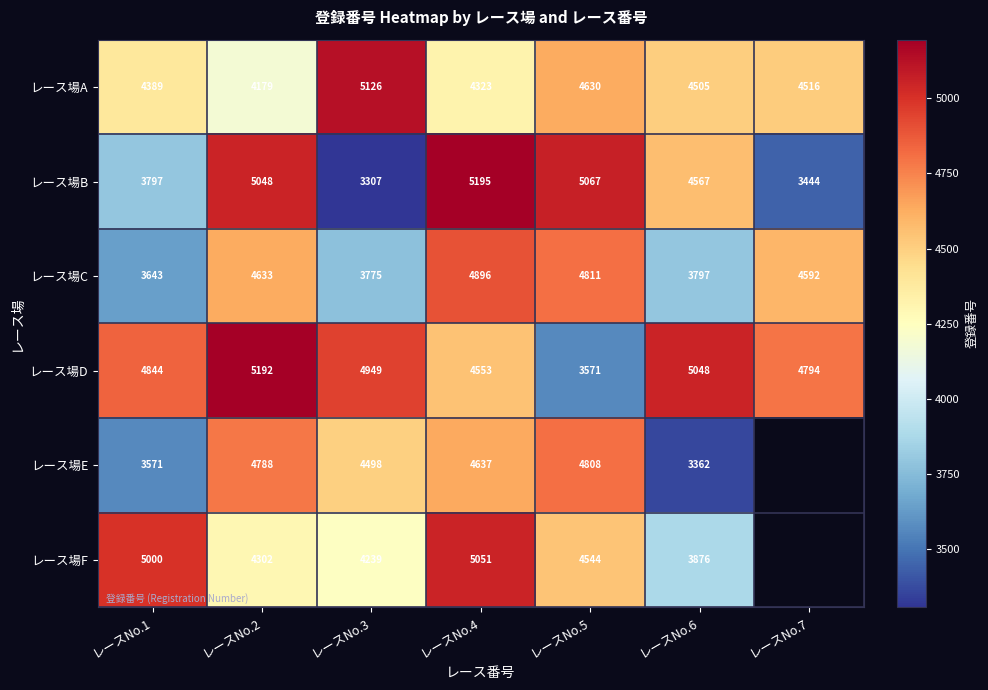

Where does the レース場A series first go above 4505?

レースNo.3